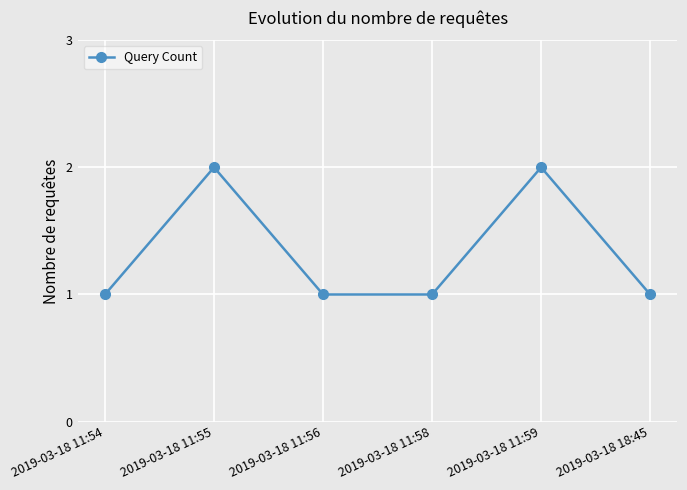

How many categories are shown in the chart?

6